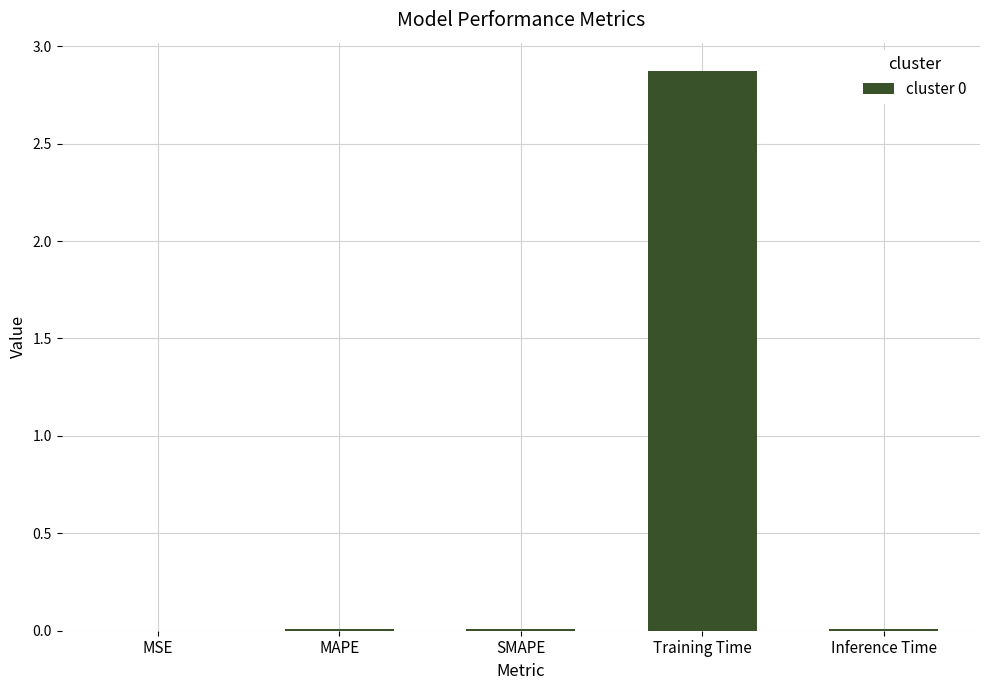

The chart shows a value of 0.0 at SMAPE. True or false?

True